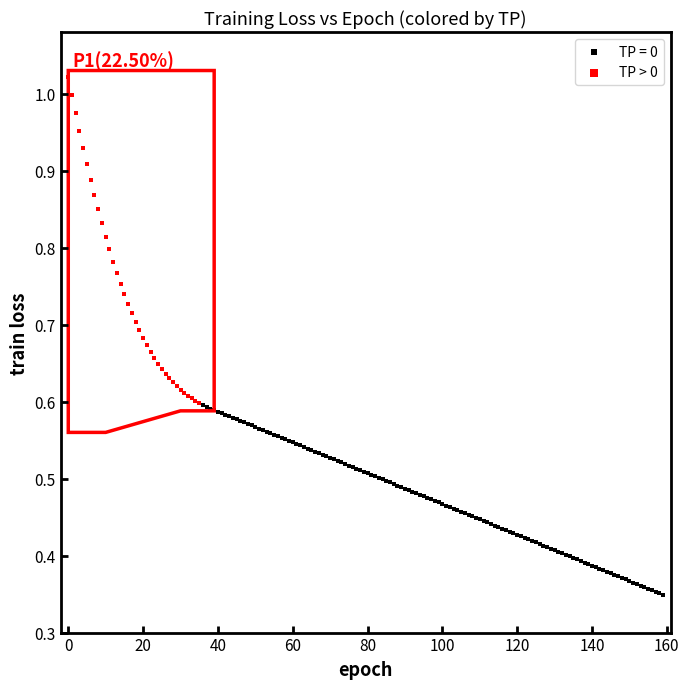

Which series contains the highest Y value?

TP > 0